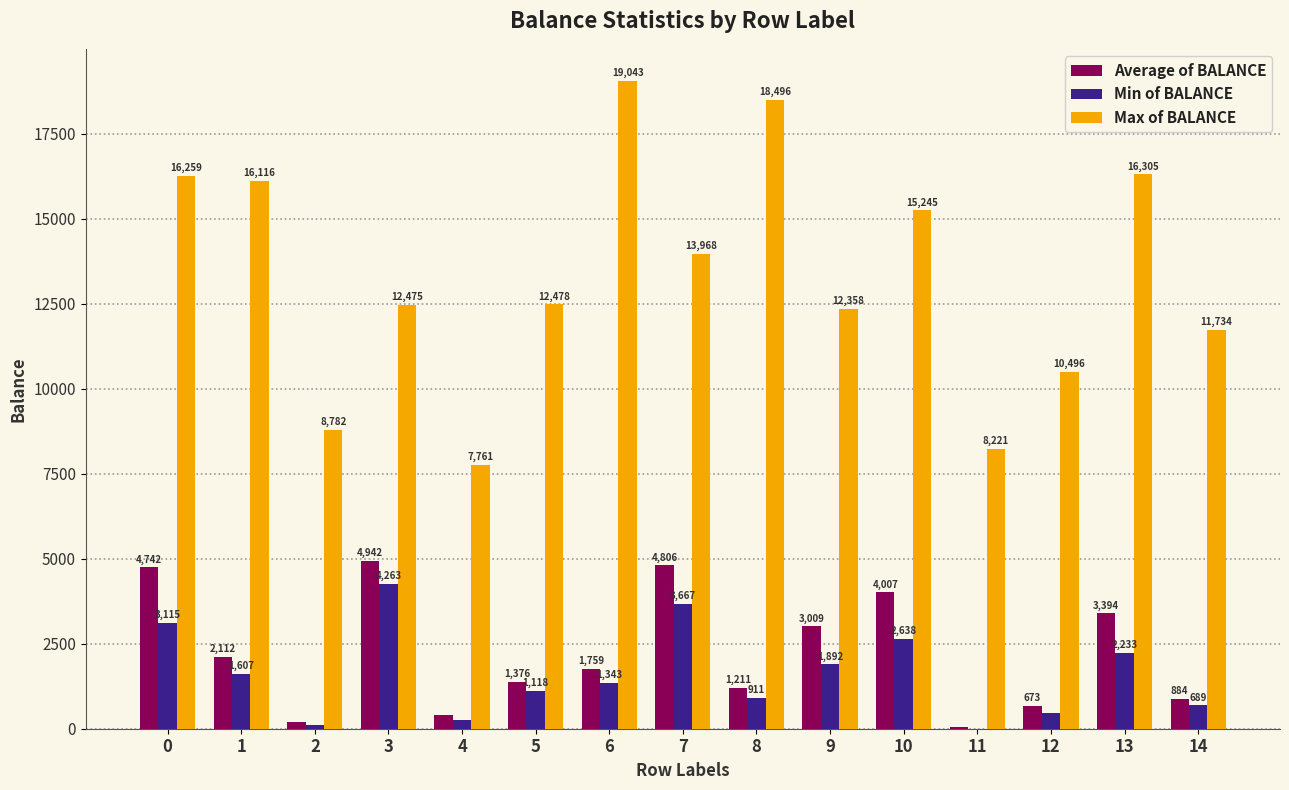

Which category has the highest value in the Min of BALANCE series?

3